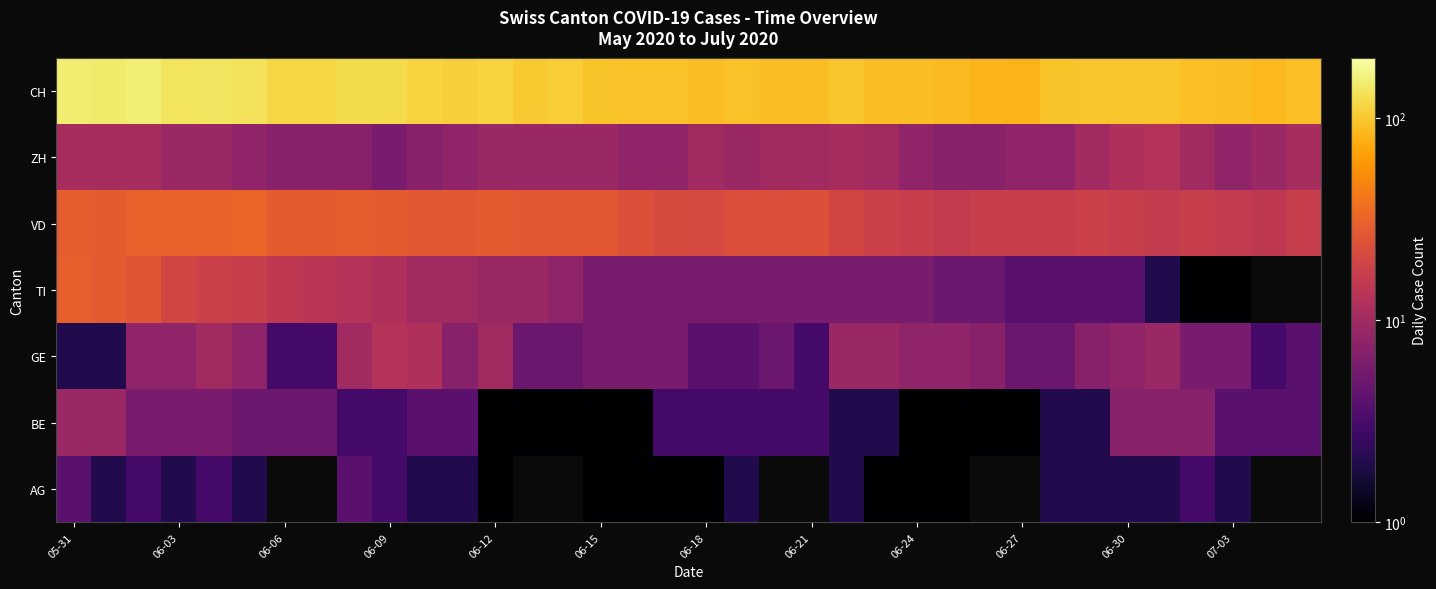

Is the value of VD at 06-03 greater than the value of AG at 06-27?

No